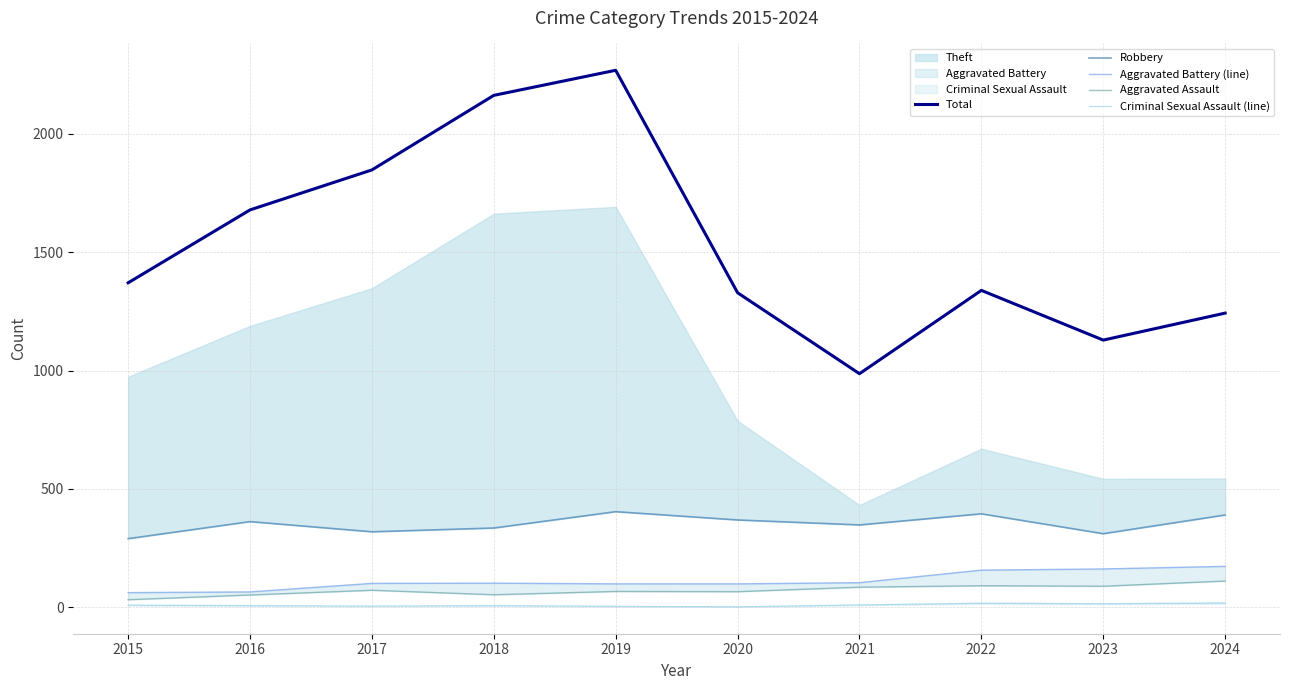

Is it true that Criminal Sexual Assault (line) equals 7 at 2024?

False